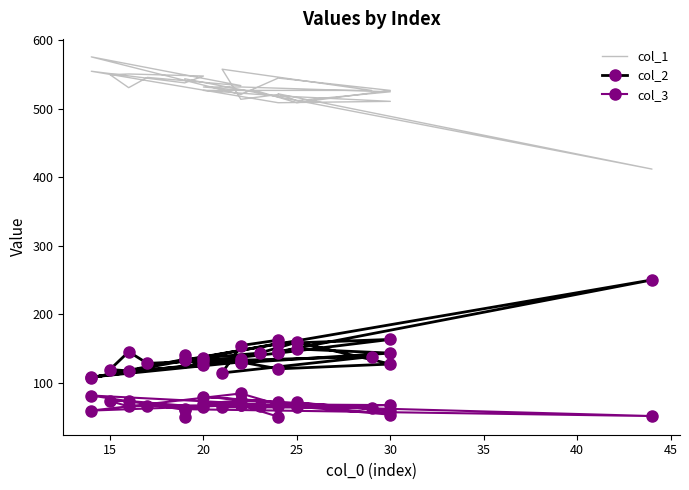

How many categories are shown in the chart?

30